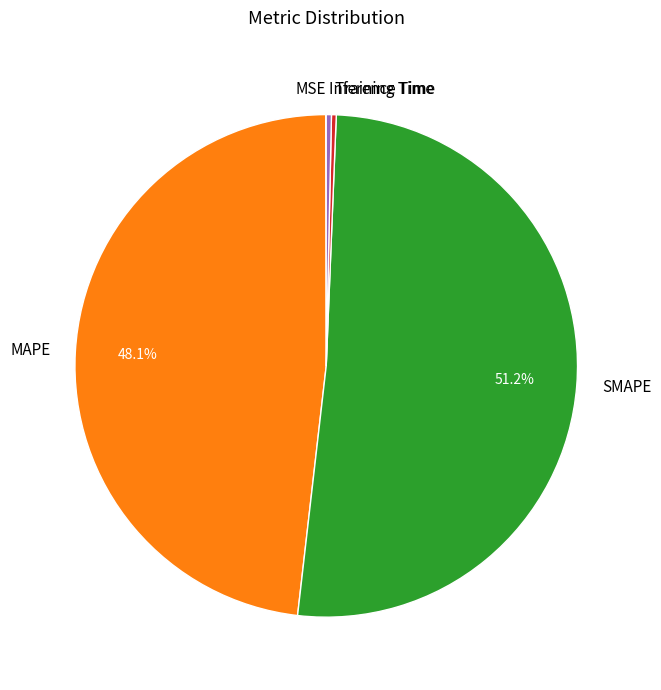

True or false: Inference Time accounts for 0% of the total.

True